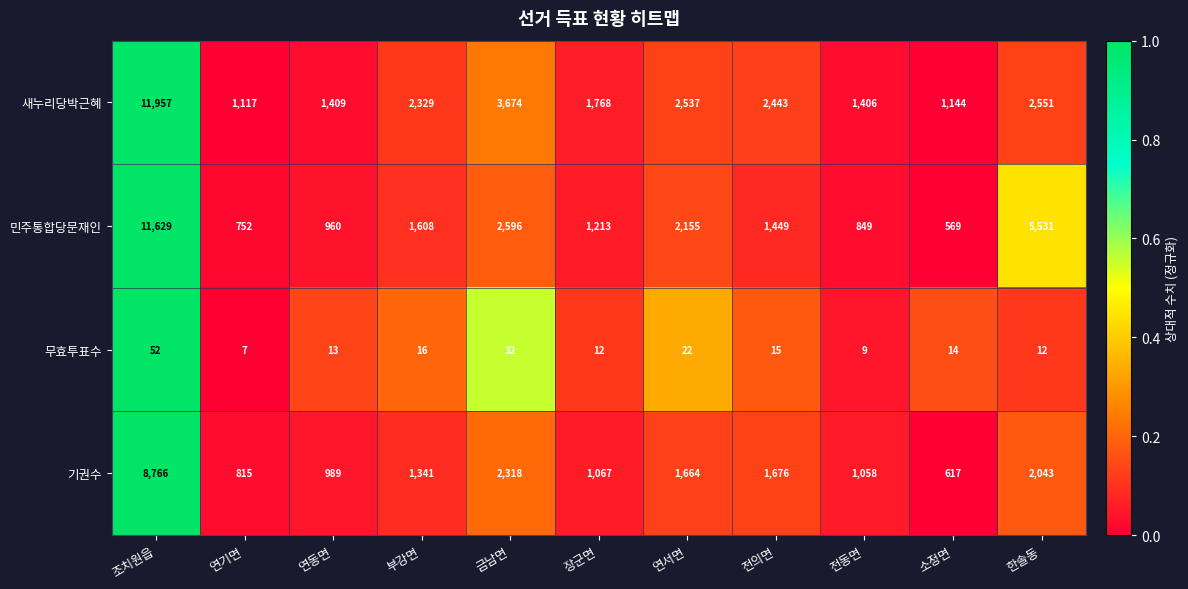

What is the minimum value shown in the chart?

7